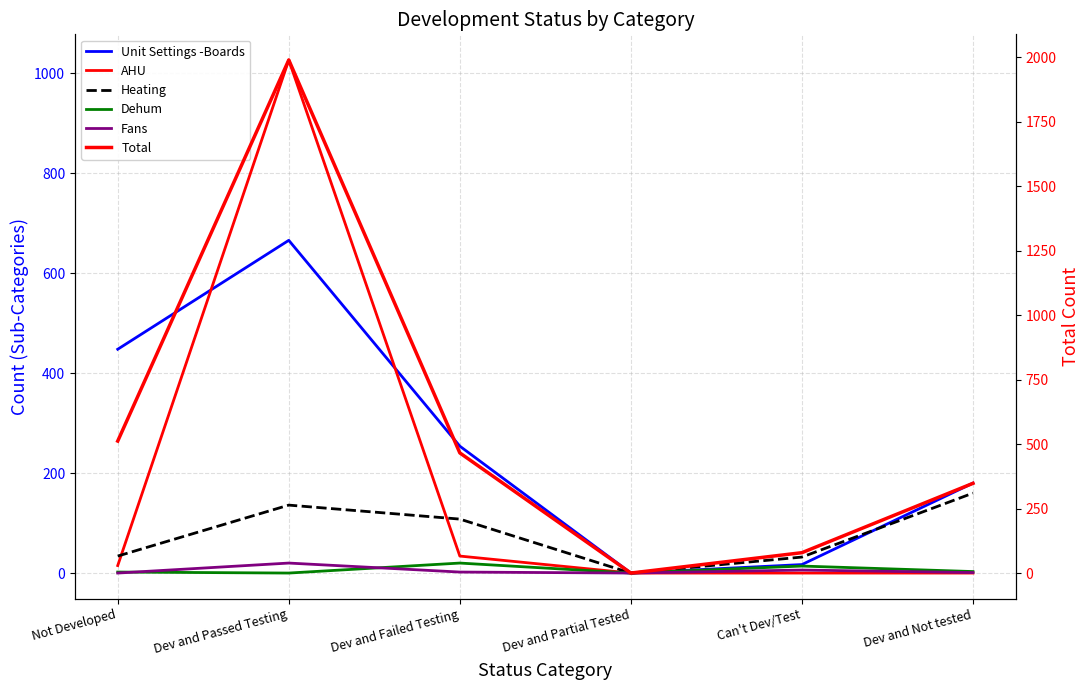

True or false: Heating has more than 0 interior local peaks.

True